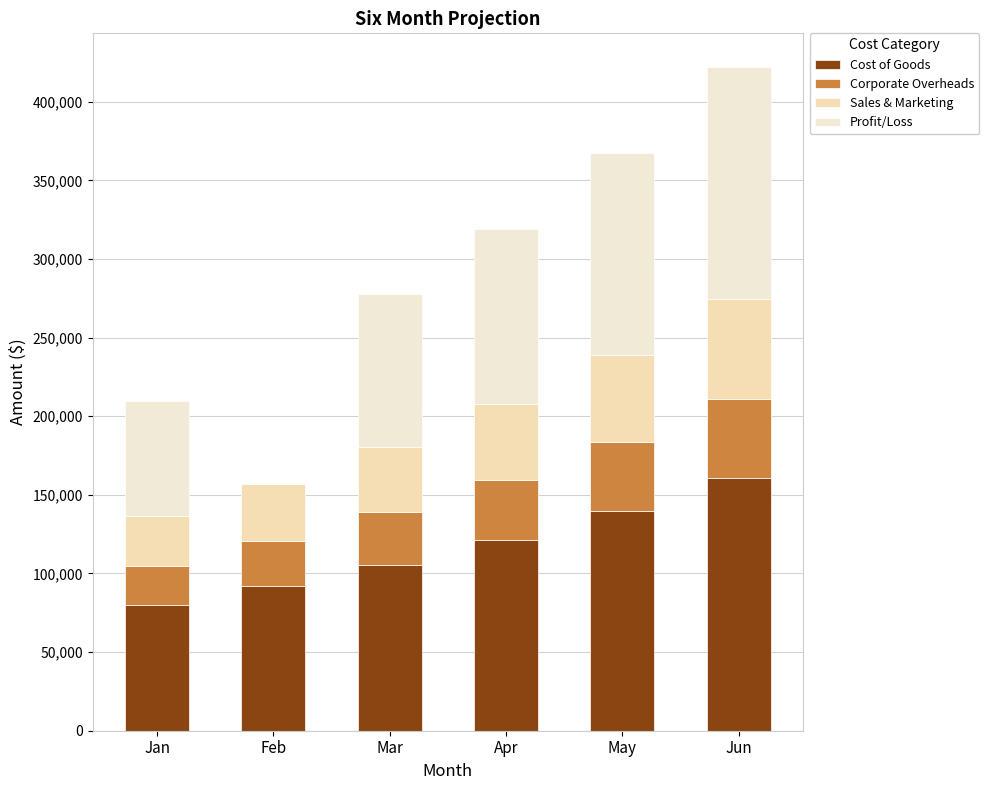

What is the difference between the Sales & Marketing values at Apr and Jan?

16407.6